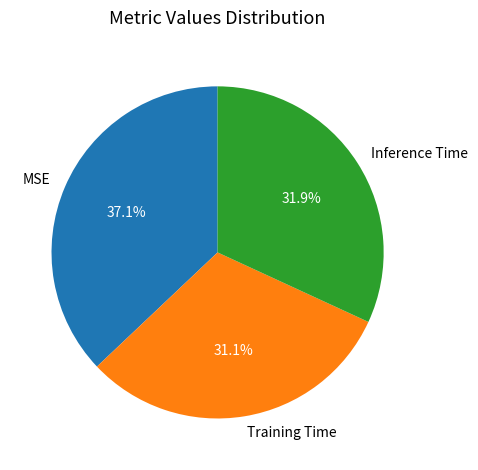

What percentage is the Training Time slice, to the nearest percent?

31%